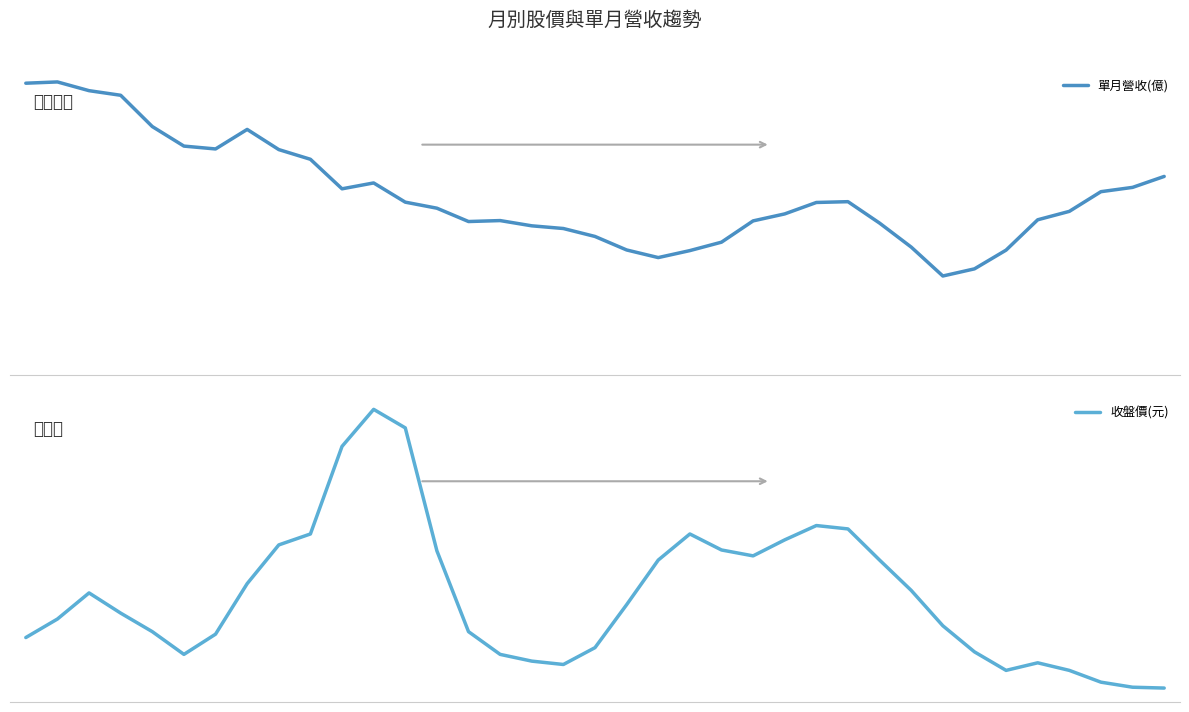

Which series has the largest total across all categories?

收盤價(元)